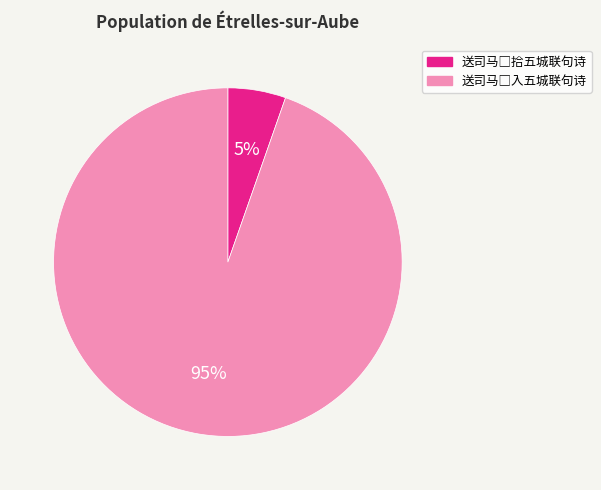

How many slices are in this pie chart?

2